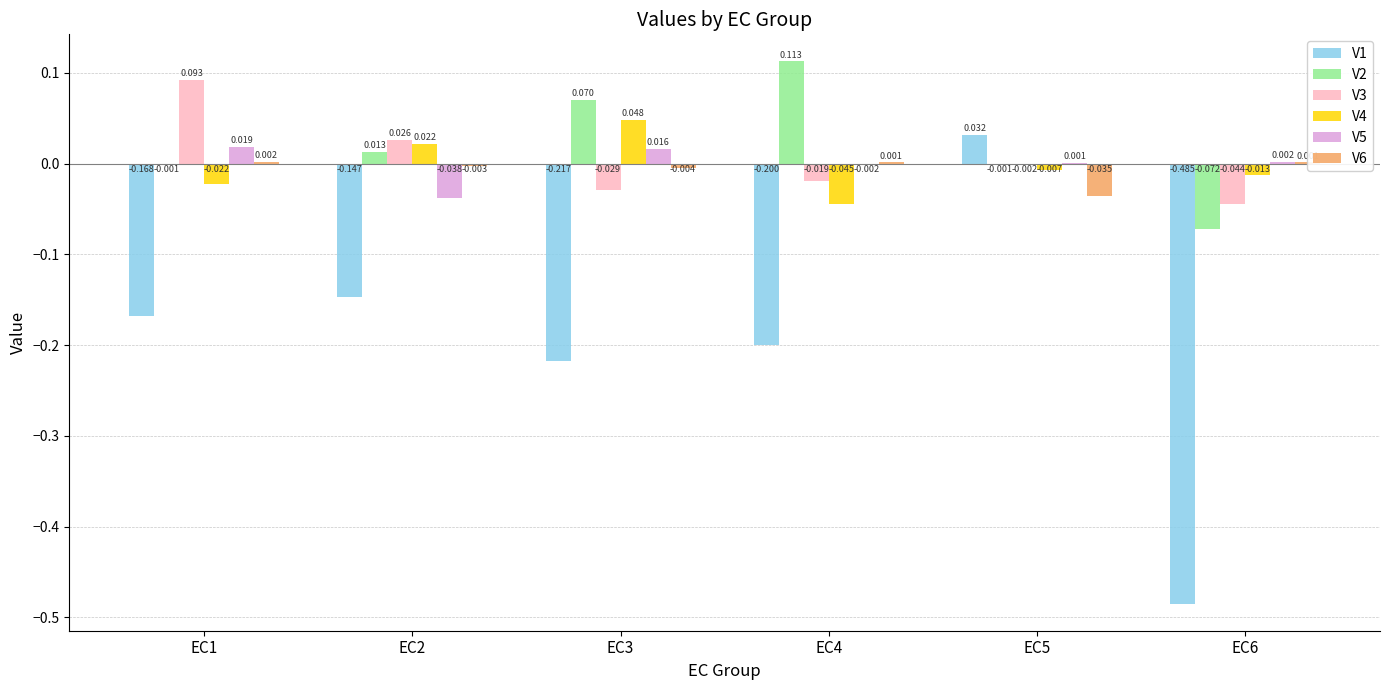

Is the value of V4 at EC6 greater than the value of V1 at EC1?

Yes